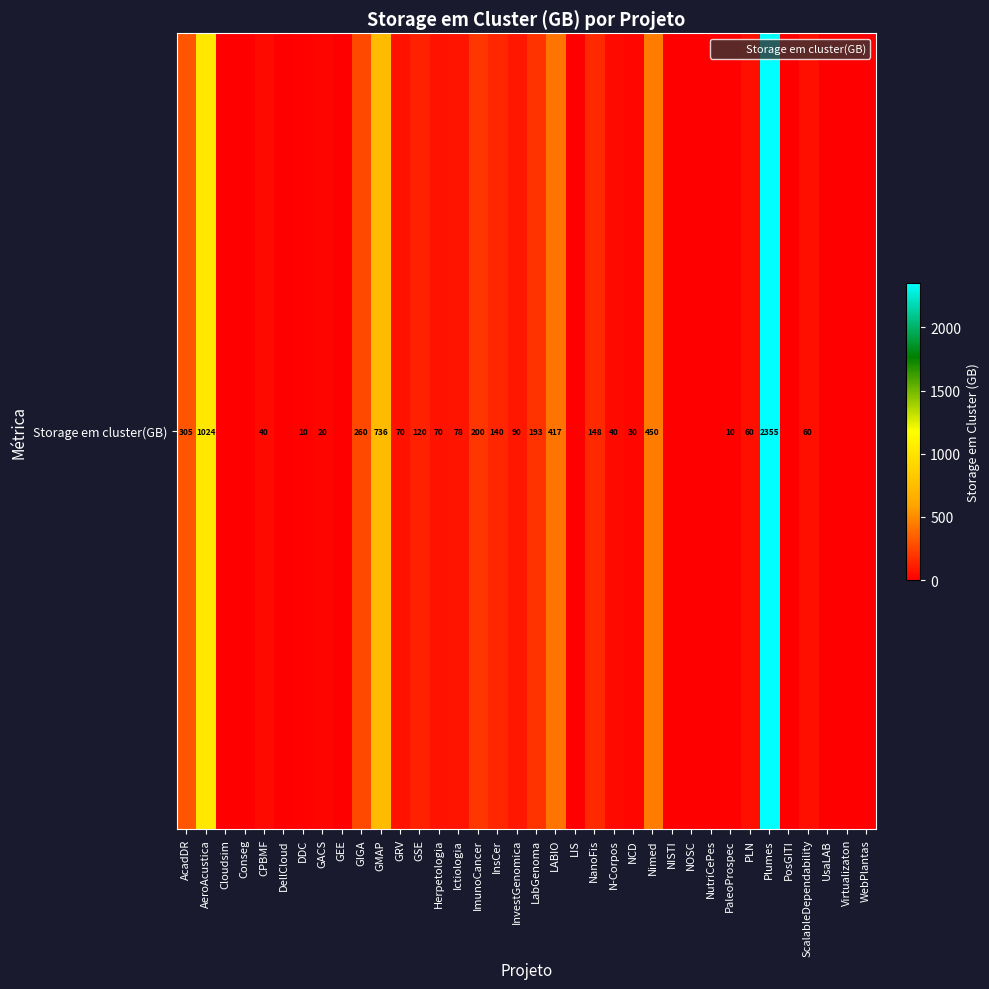

List the labels in order of value, largest first.

Plumes, AeroAcustica, GMAP, Nimed, LABIO, AcadDR, GIGA, ImunoCancer, LabGenoma, NanoFis, InsCer, GSE, InvestGenomica, Ictiologia, GRV, Herpetologia, PLN, ScalableDependability, CPBMF, N-Corpos, NCD, GACS, DDC, PaleoProspec, Cloudsim, Conseg, DellCloud, GEE, LIS, NISTI, NOSC, NutriCePes, PosGITI, UsaLAB, Virtualizaton, WebPlantas